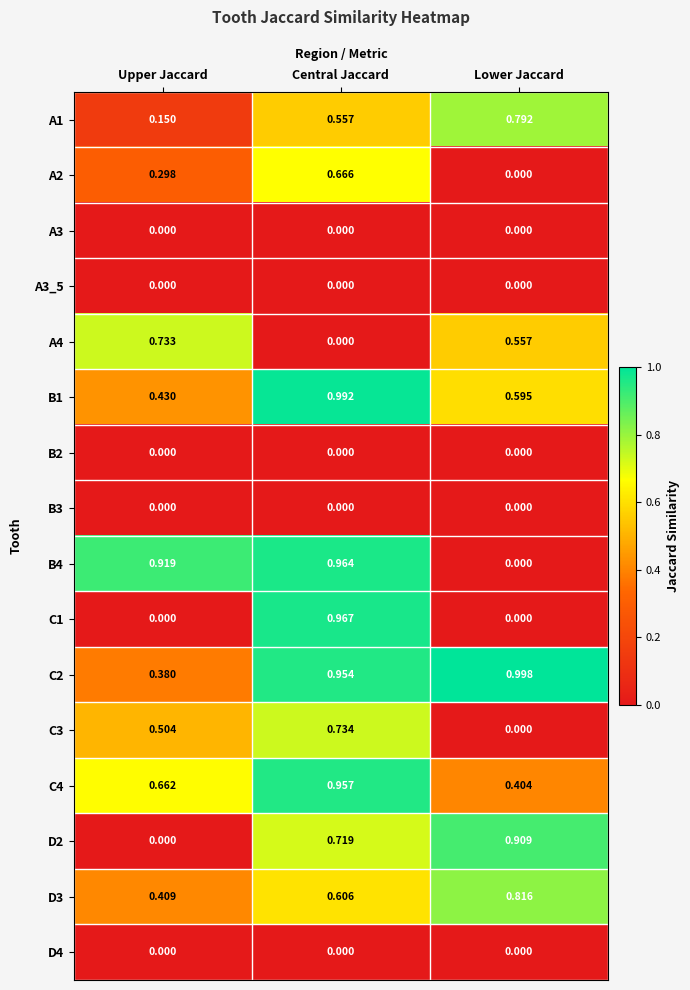

List the labels in order of C3 value, smallest first.

Lower Jaccard, Upper Jaccard, Central Jaccard